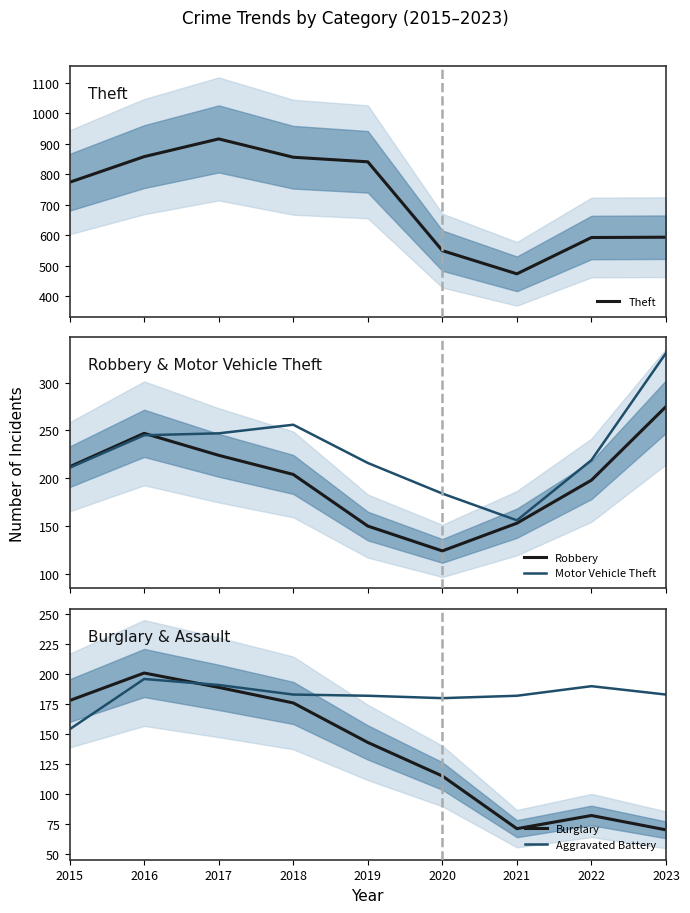

Reading right to left, list all the values displayed in this chart.

Theft: 2023=594	2022=593	2021=474	2020=550	2019=841	2018=856	2017=916	2016=858	2015=774
Robbery: 2023=275	2022=198	2021=153	2020=124	2019=150	2018=204	2017=224	2016=247	2015=212
Motor Vehicle Theft: 2023=331	2022=219	2021=156	2020=184	2019=216	2018=256	2017=247	2016=245	2015=211
Burglary: 2023=70	2022=82	2021=71	2020=115	2019=143	2018=176	2017=189	2016=201	2015=178
Aggravated Battery: 2023=183	2022=190	2021=182	2020=180	2019=182	2018=183	2017=191	2016=196	2015=154